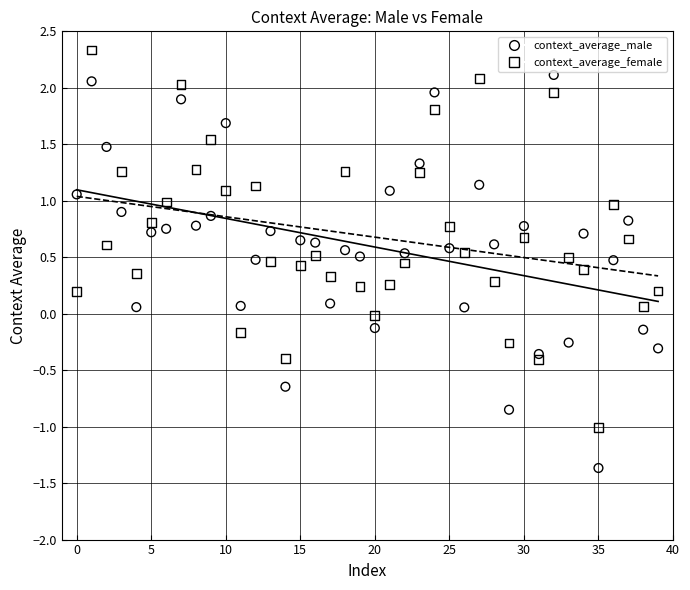

What are all the series names shown in the legend?

context_average_male, context_average_female